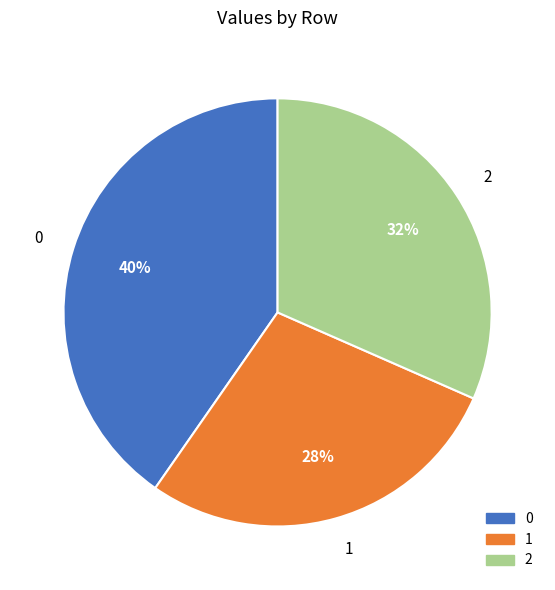

Combined, do 1 and 0 account for over 50%?

Yes